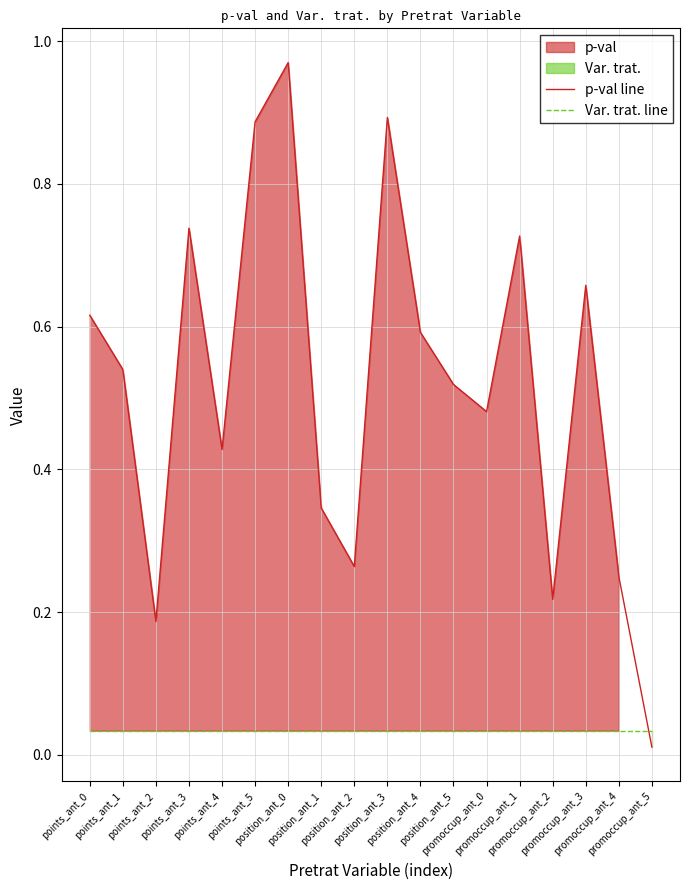

What is the label of the 5th point from the right?

promoccup_ant_1